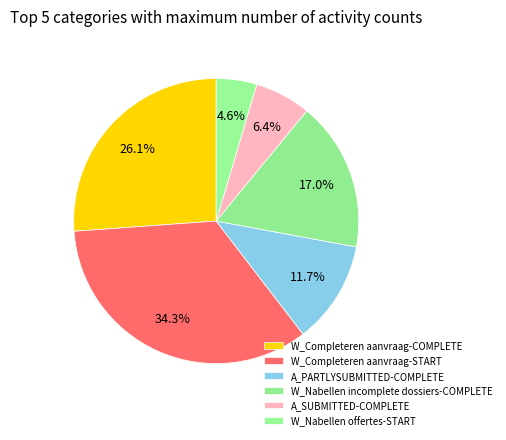

How many slices are in this pie chart?

6